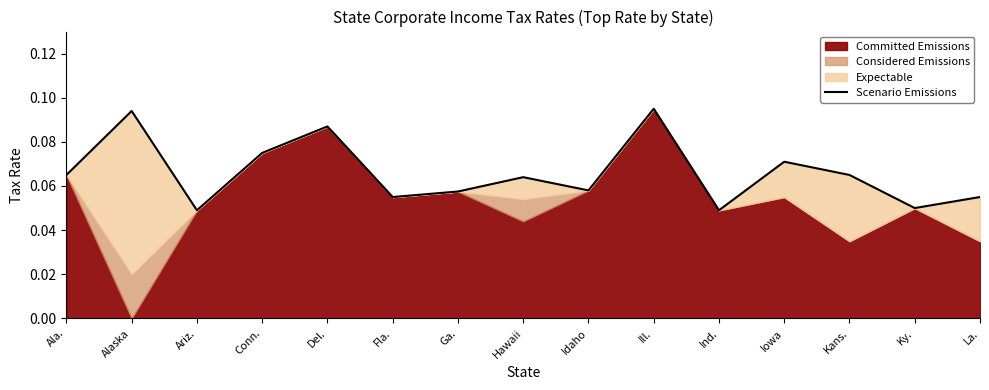

What is the sum of all values?

1.0